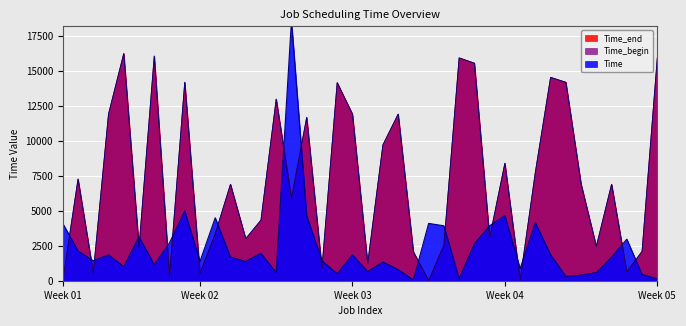

What is the highest value of the Time_begin series?

16259.3